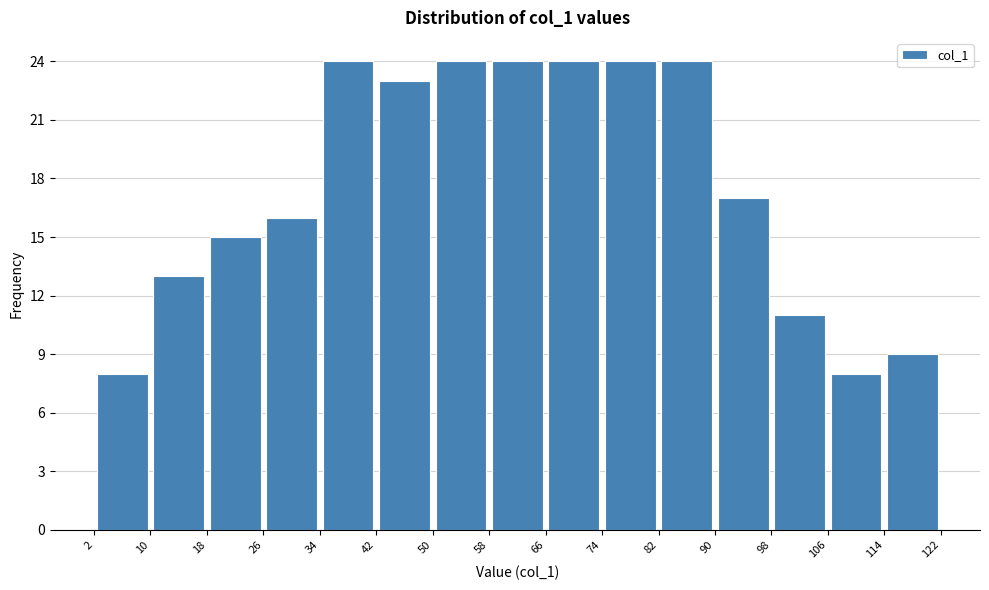

How tall is the bar that spans 26 to 34 on the x-axis? The values are not printed on the chart, so give them approximately, as read against the axis.

16